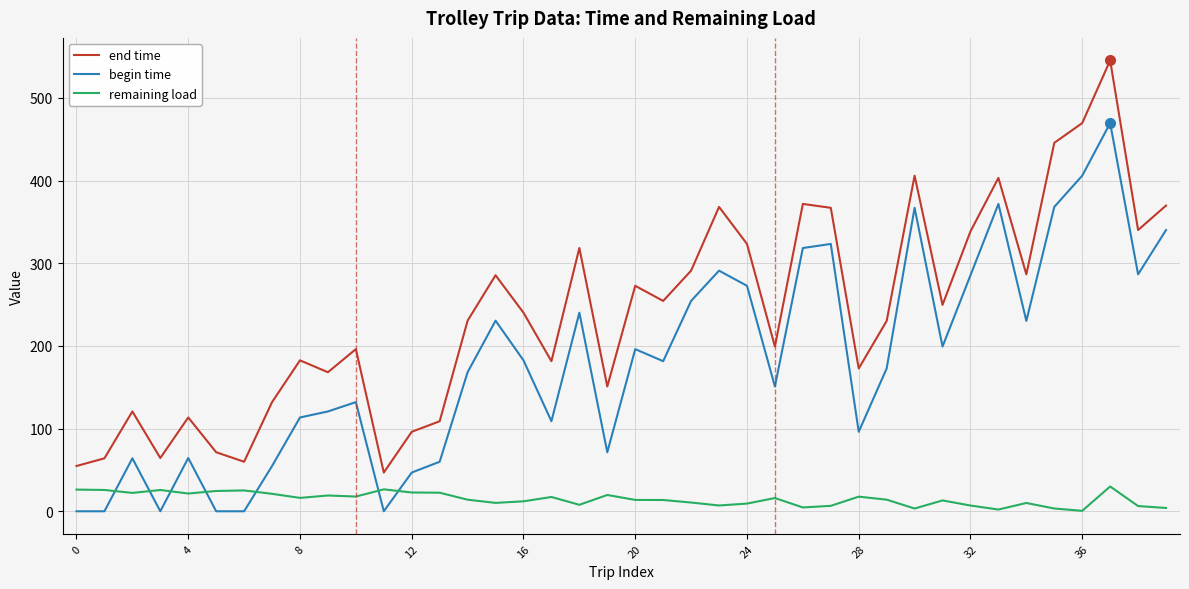

List the series in order of their peak value, lowest first.

remaining load, begin time, end time